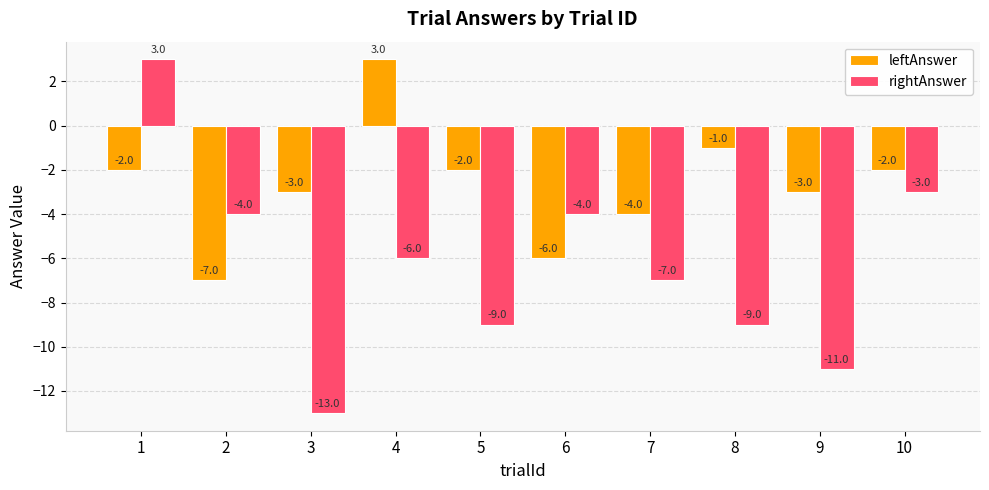

List the series in order of their overall mean, lowest first.

rightAnswer, leftAnswer